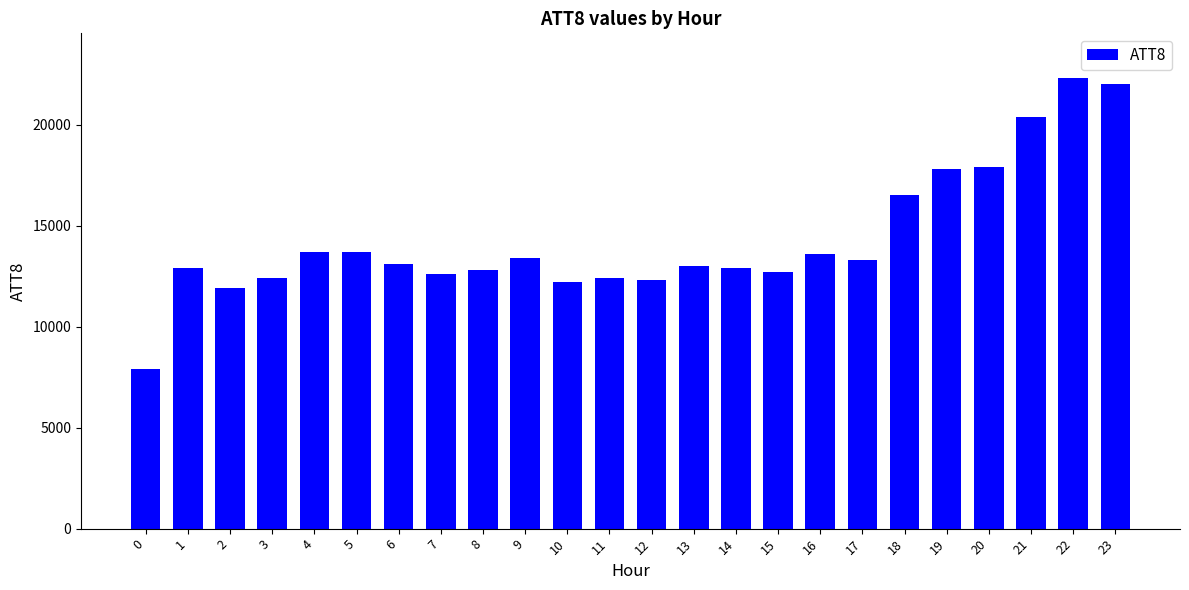

What is the value of the 8th bar from the left?

12600